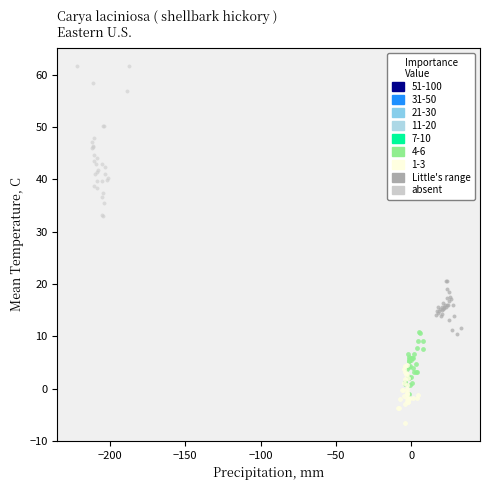

Which series has the largest Y range (max minus min)?

absent